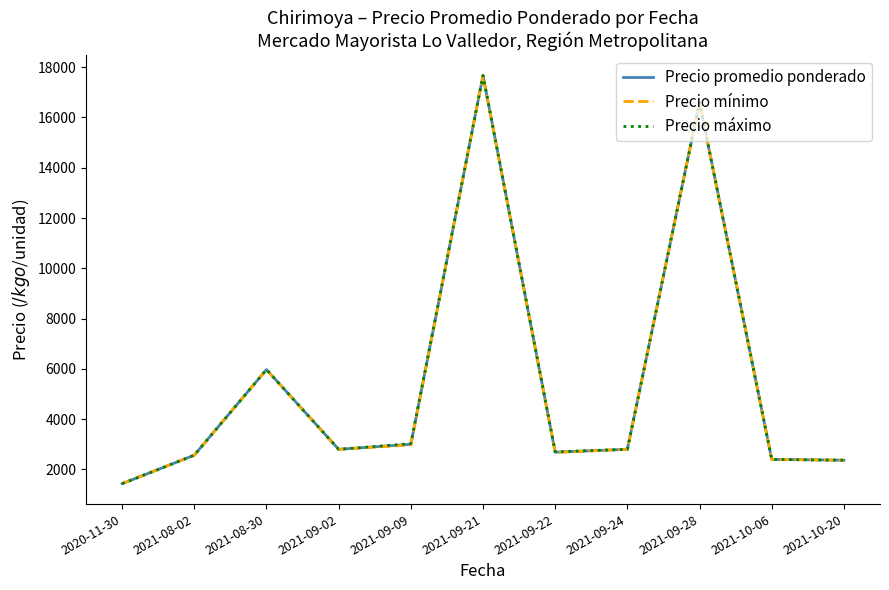

Where is the first local maximum for Precio promedio ponderado?

2021-08-30